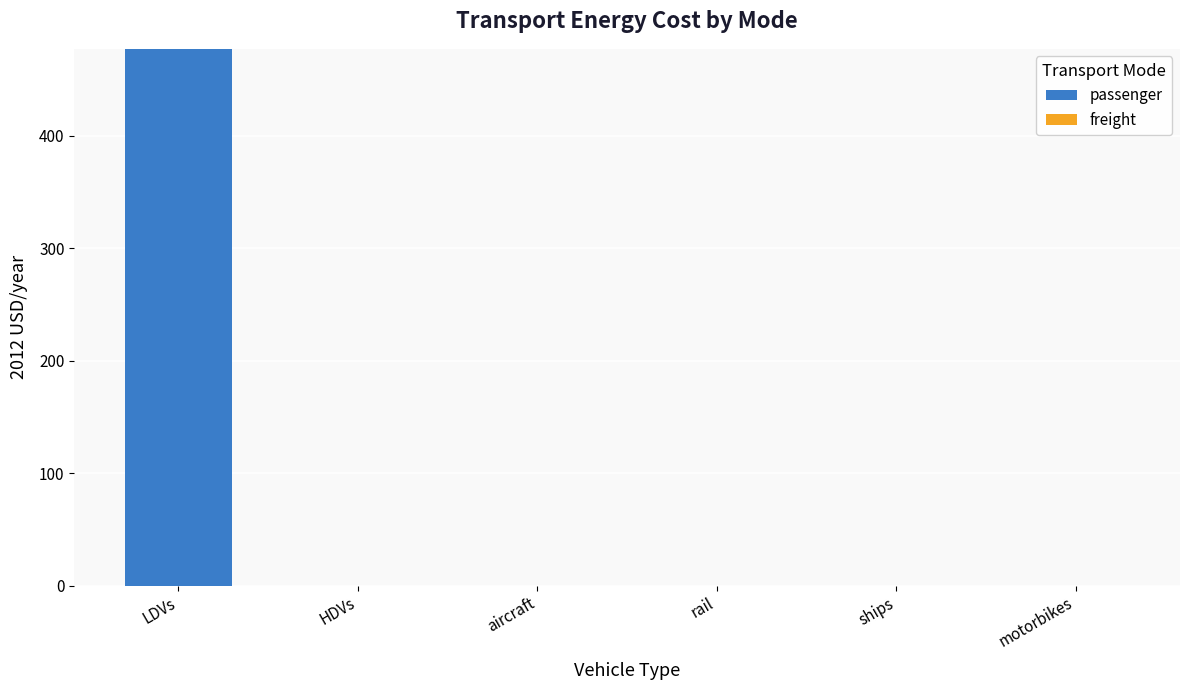

What is the sum of all values?

477.3